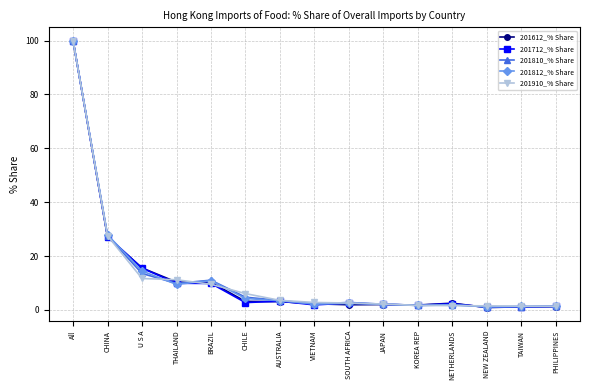

What is the value of the 201712_% Share point at the 13th from the left?

1.0